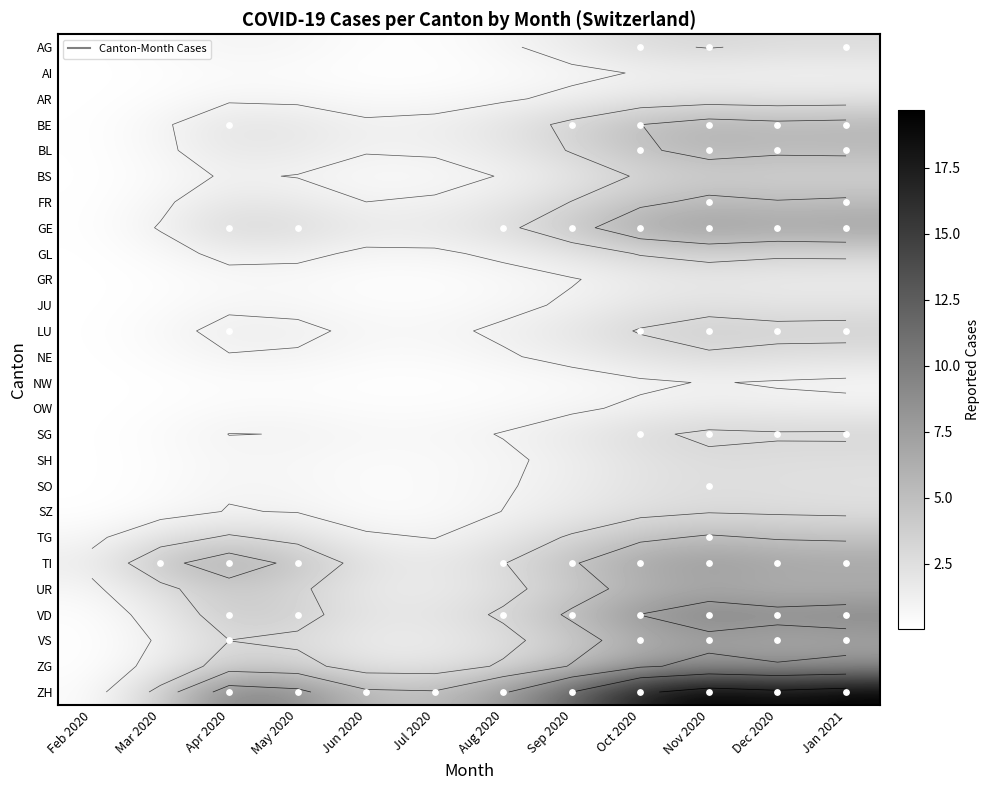

The VS series shows 3.9 at Dec 2020. True or false?

False